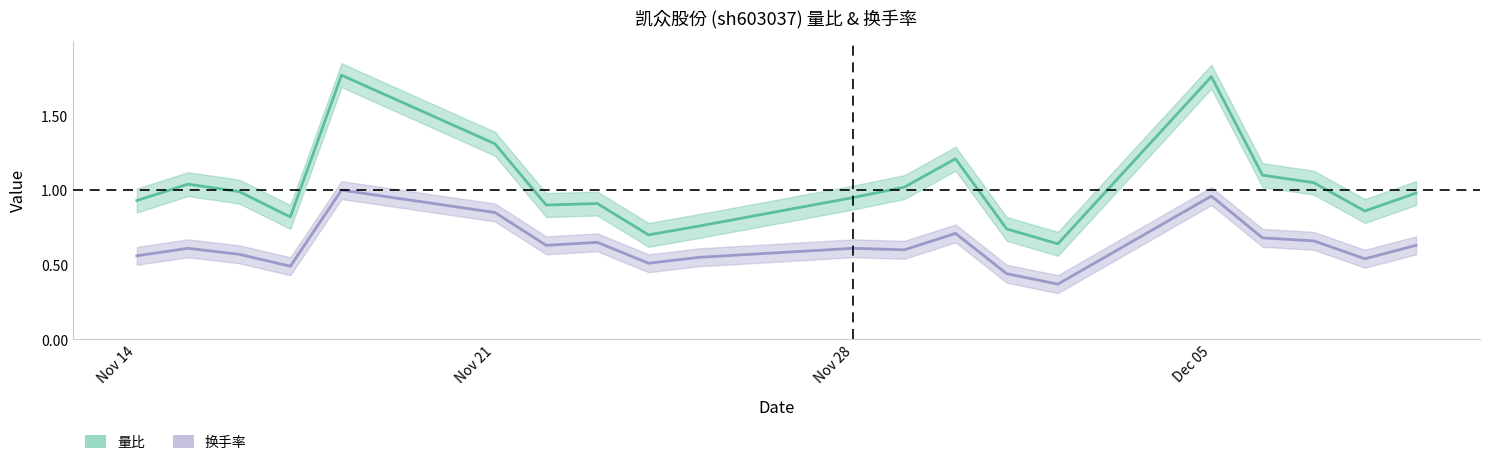

What is the sum of the 换手率 values at 2022-11-28 and 2022-12-08?

1.1